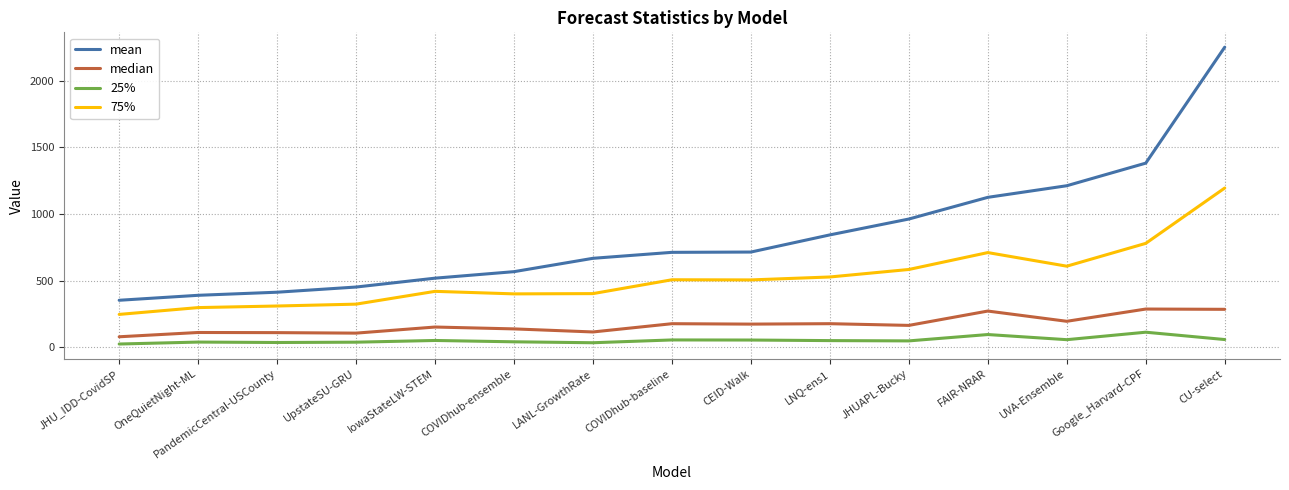

What are all the series names shown in the legend?

mean, median, 25%, 75%